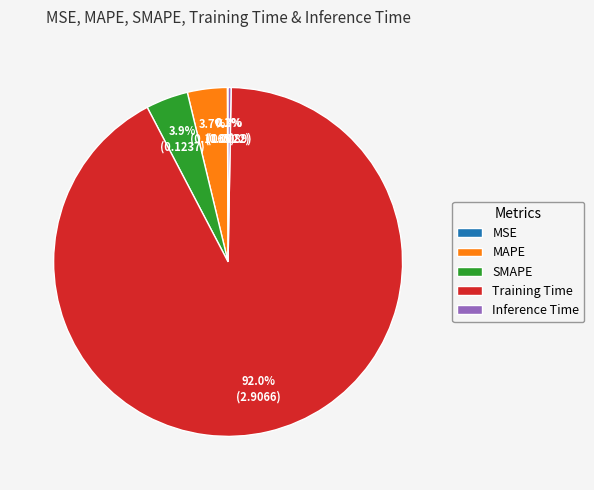

Which has a higher value, Training Time or Inference Time?

Training Time